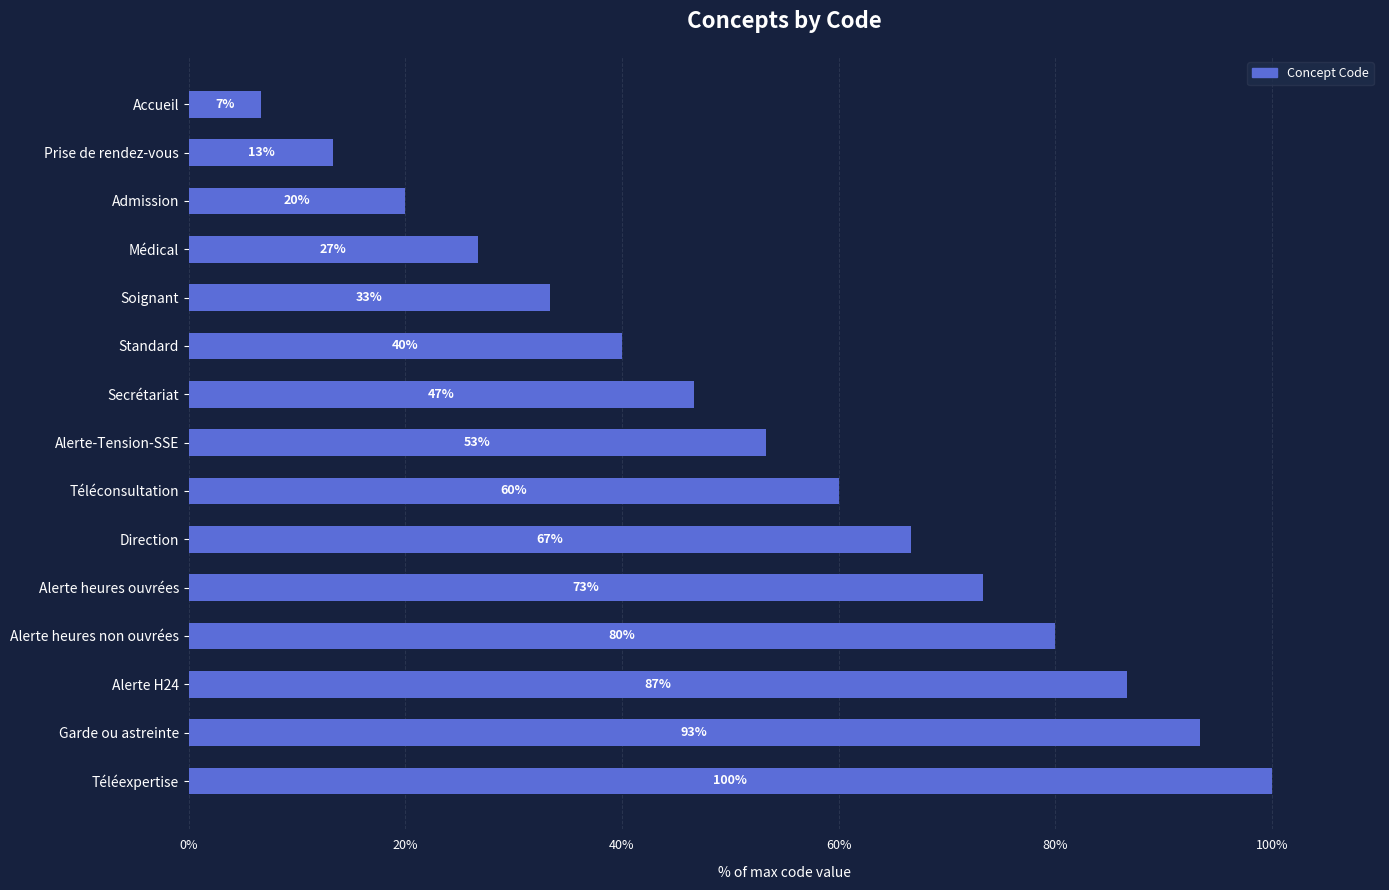

What is the maximum value shown in the chart?

100.0